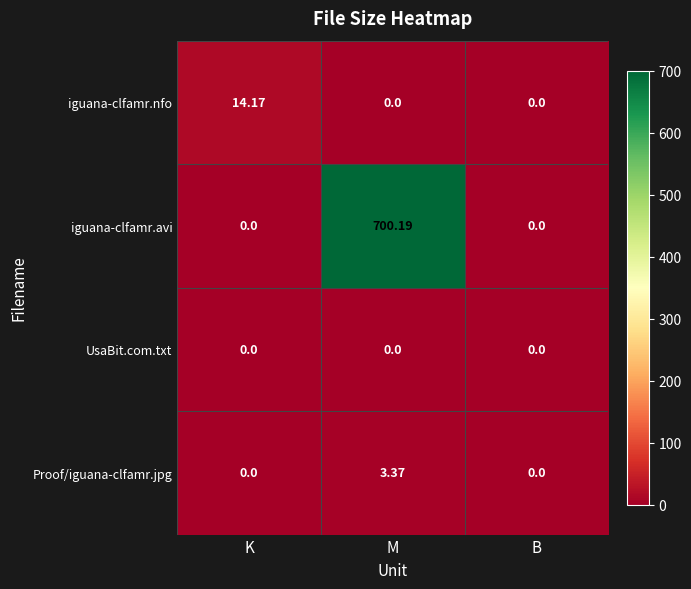

At which category is the sum across all series the highest?

M